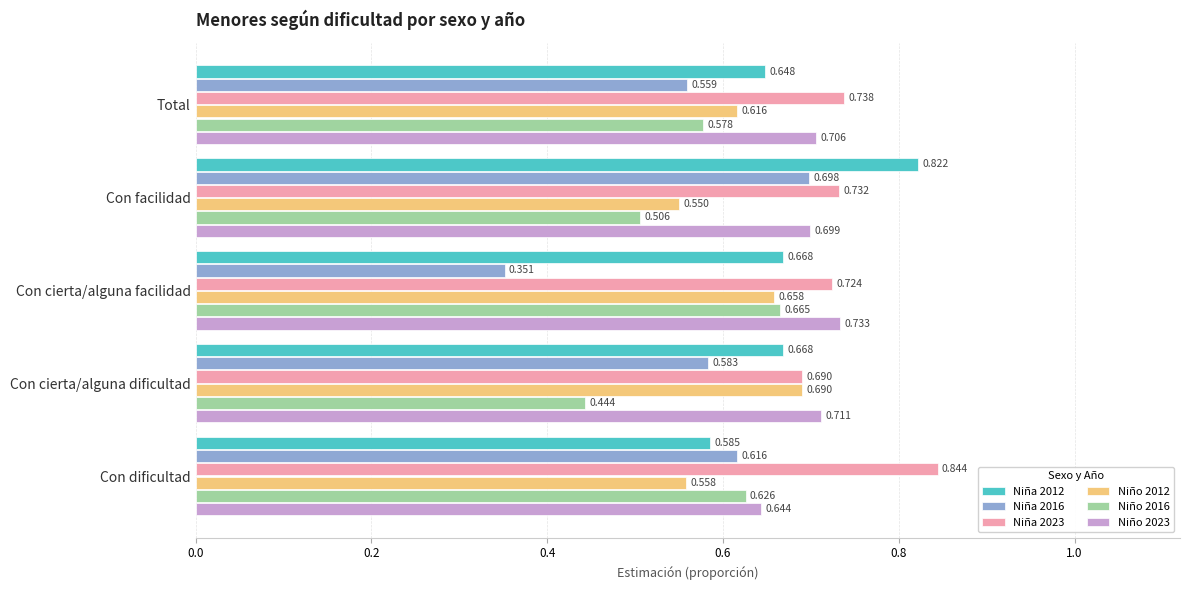

Is the value of Niña 2012 at Con cierta/alguna facilidad greater than the value of Niño 2023 at Con facilidad?

No